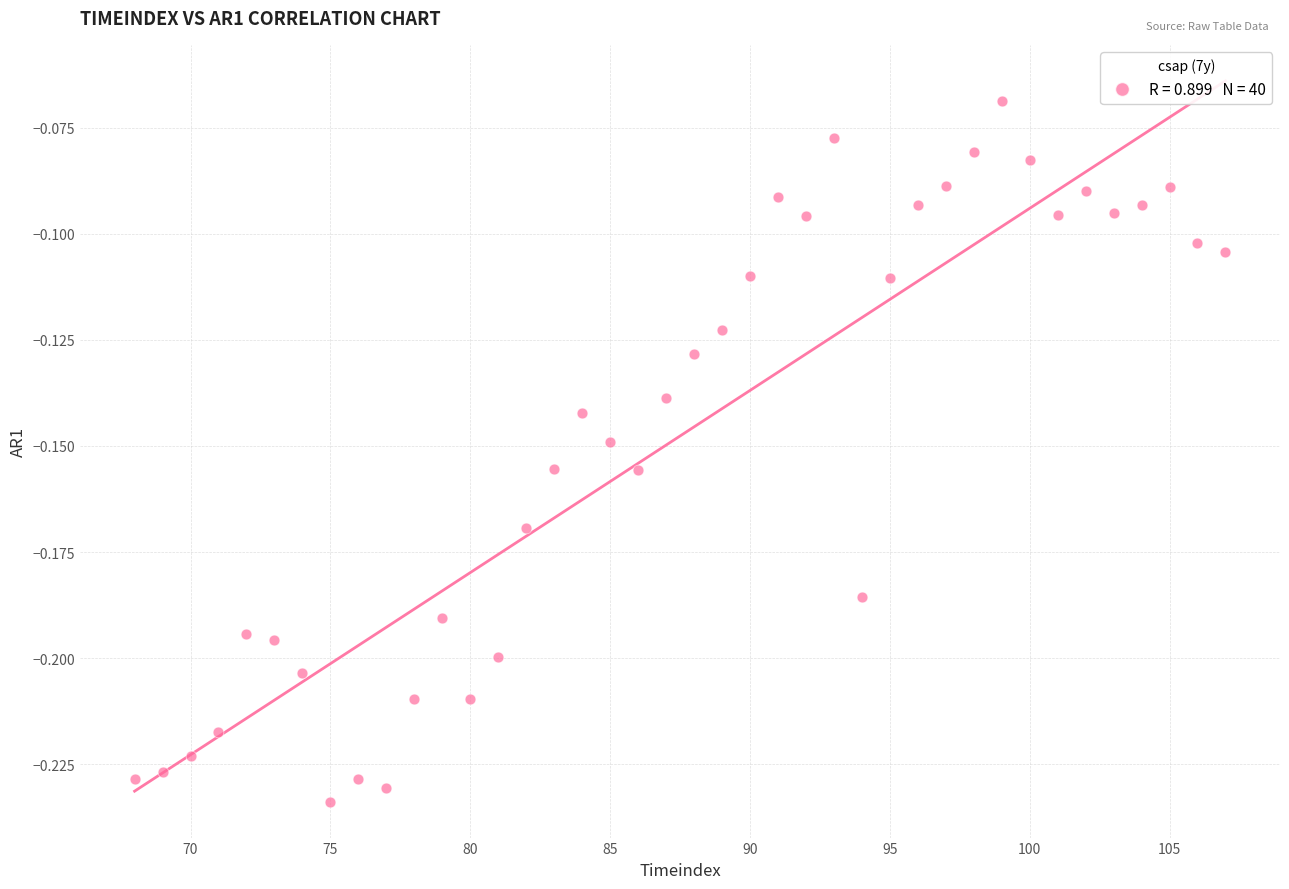

What is the range of X values (max minus min)?

39.0